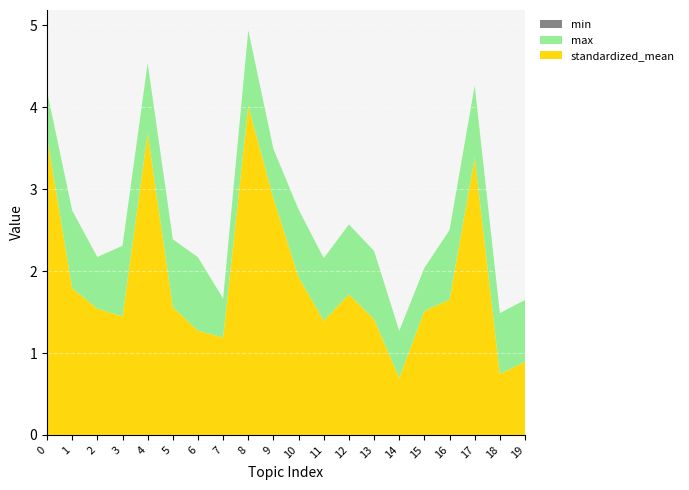

Reading right to left, what are all the values shown in this chart?

standardized_mean: 0.9	0.7	3.4	1.7	1.5	0.7	1.4	1.7	1.4	1.9	2.9	4.0	1.2	1.3	1.6	3.7	1.4	1.5	1.8	3.6
max: 0.8	0.7	0.9	0.8	0.5	0.6	0.8	0.9	0.8	0.8	0.6	0.9	0.5	0.9	0.8	0.9	0.9	0.6	1.0	0.6
min: 0.0	0.0	0.0	0.0	0.0	0.0	0.0	0.0	0.0	0.0	0.0	0.0	0.0	0.0	0.0	0.0	0.0	0.0	0.0	0.0